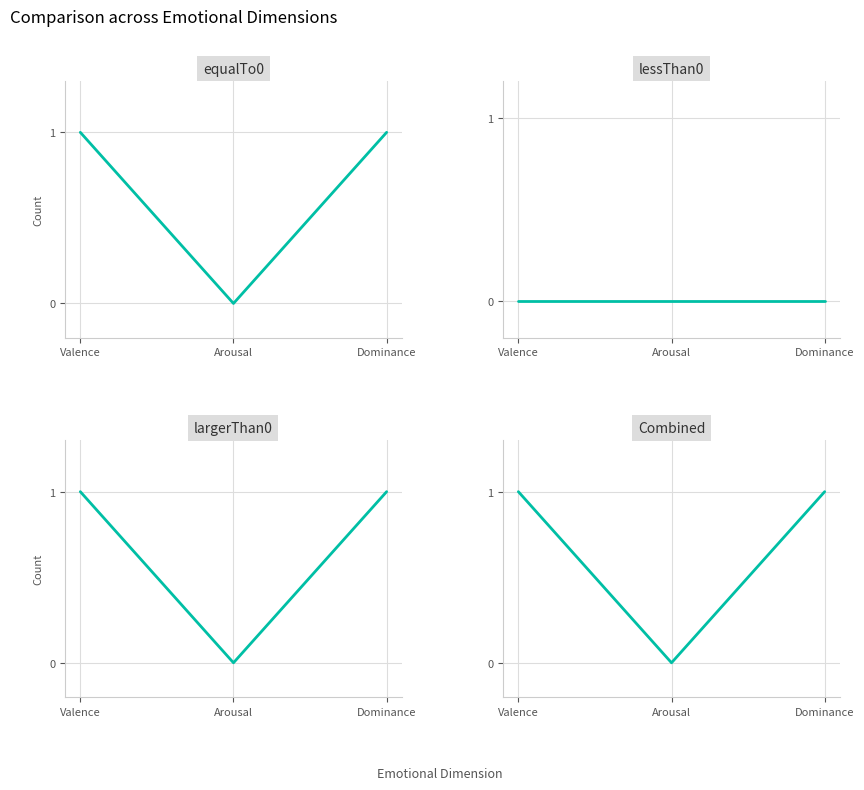

How many equalTo0 values are between 0 and 1?

3